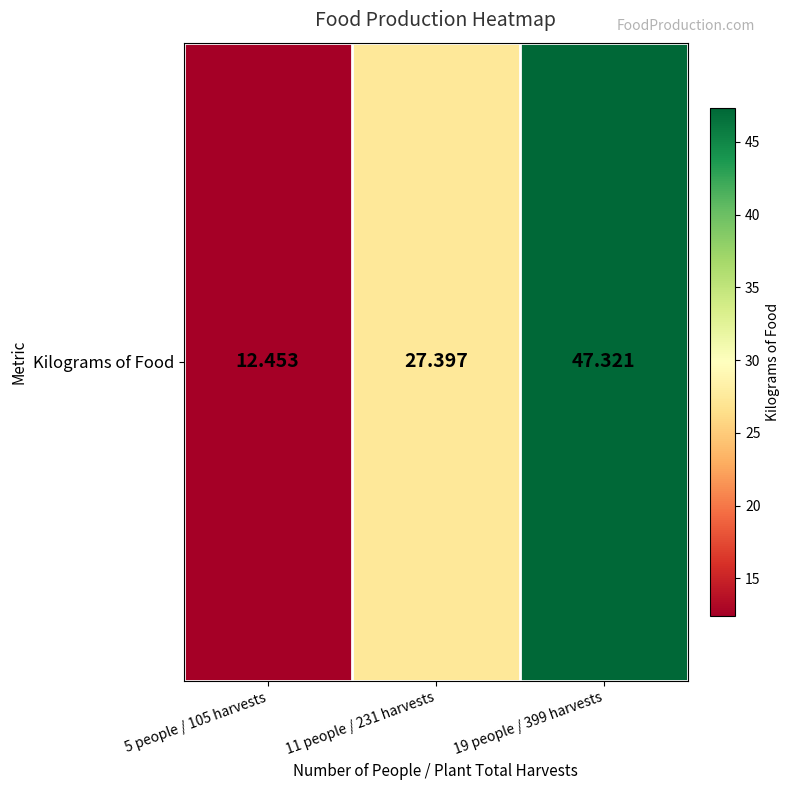

What is the difference between the values at 19 people / 399 harvests and 11 people / 231 harvests?

19.9